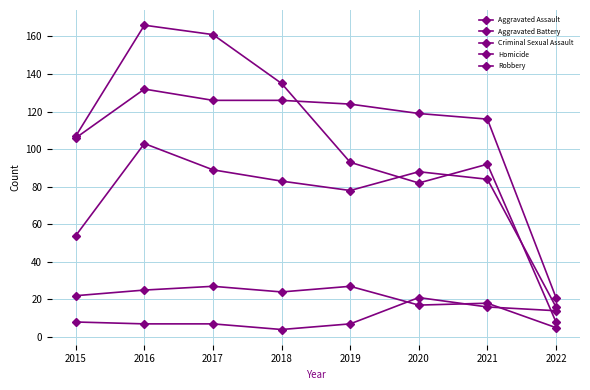

Count the number of categories in the chart.

8